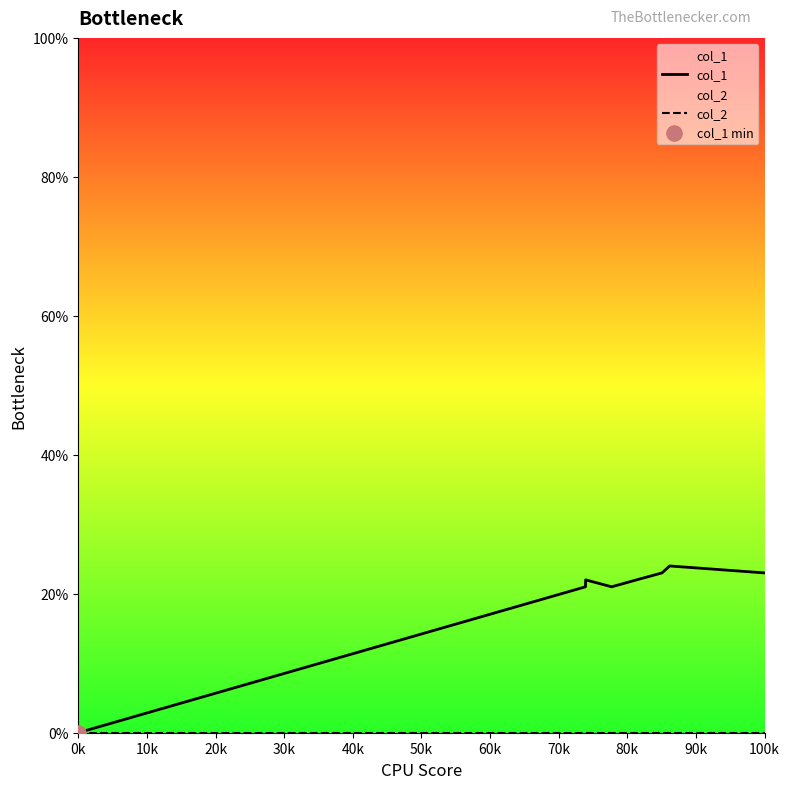

Which series contains the highest Y value?

col_1